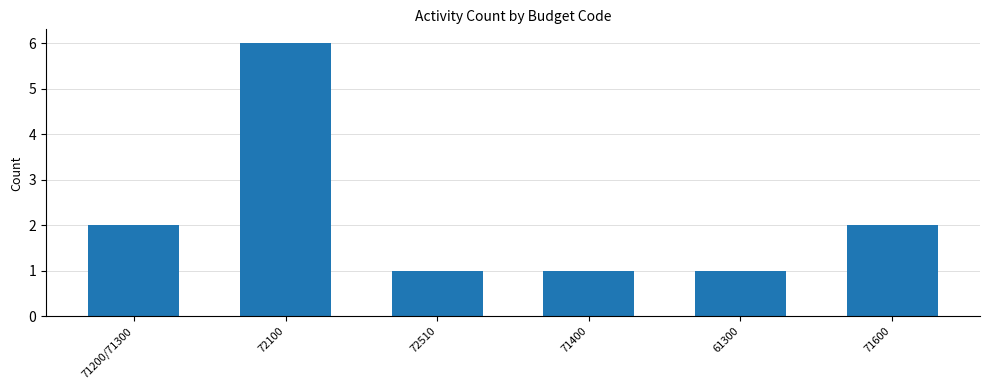

What is the approximate value at 72100?

6